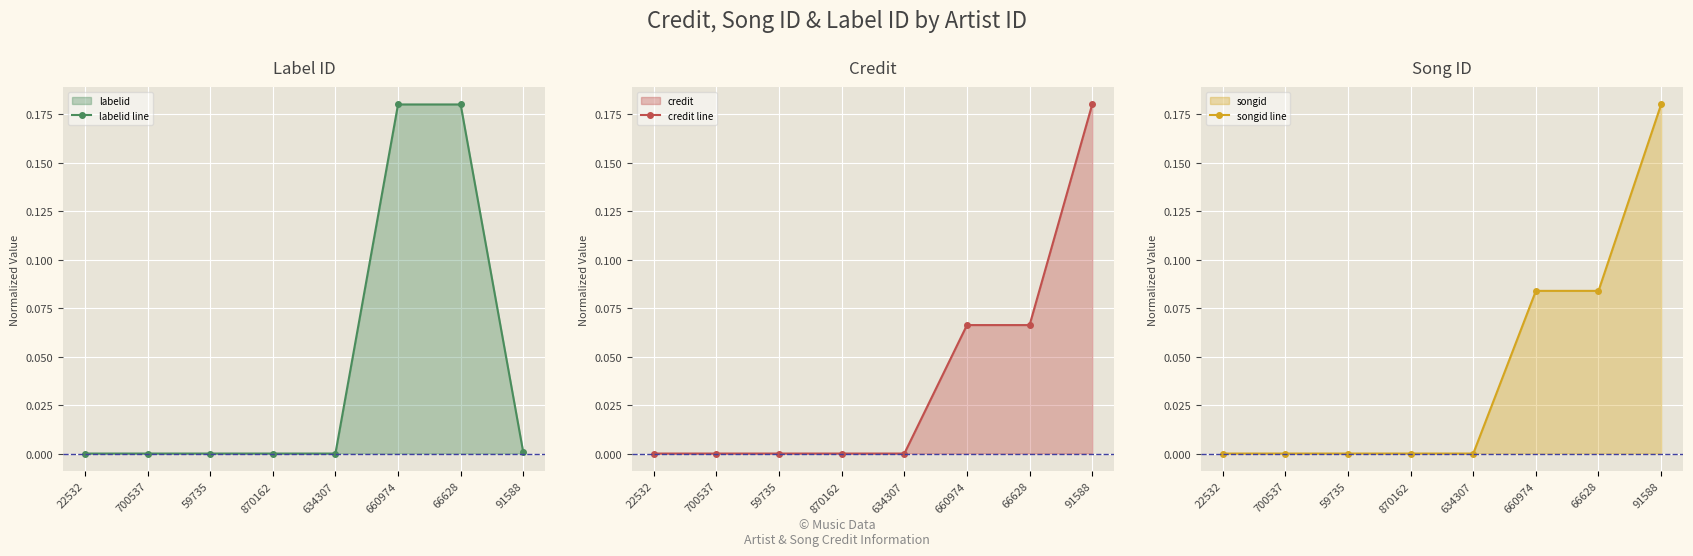

The labelid line series shows 0.1 at 660974. True or false?

False